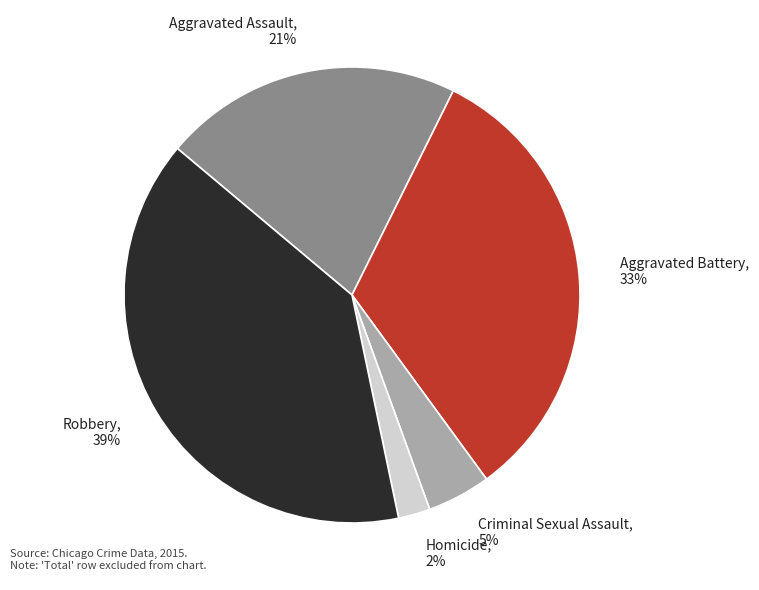

Is there a majority slice in this chart?

No